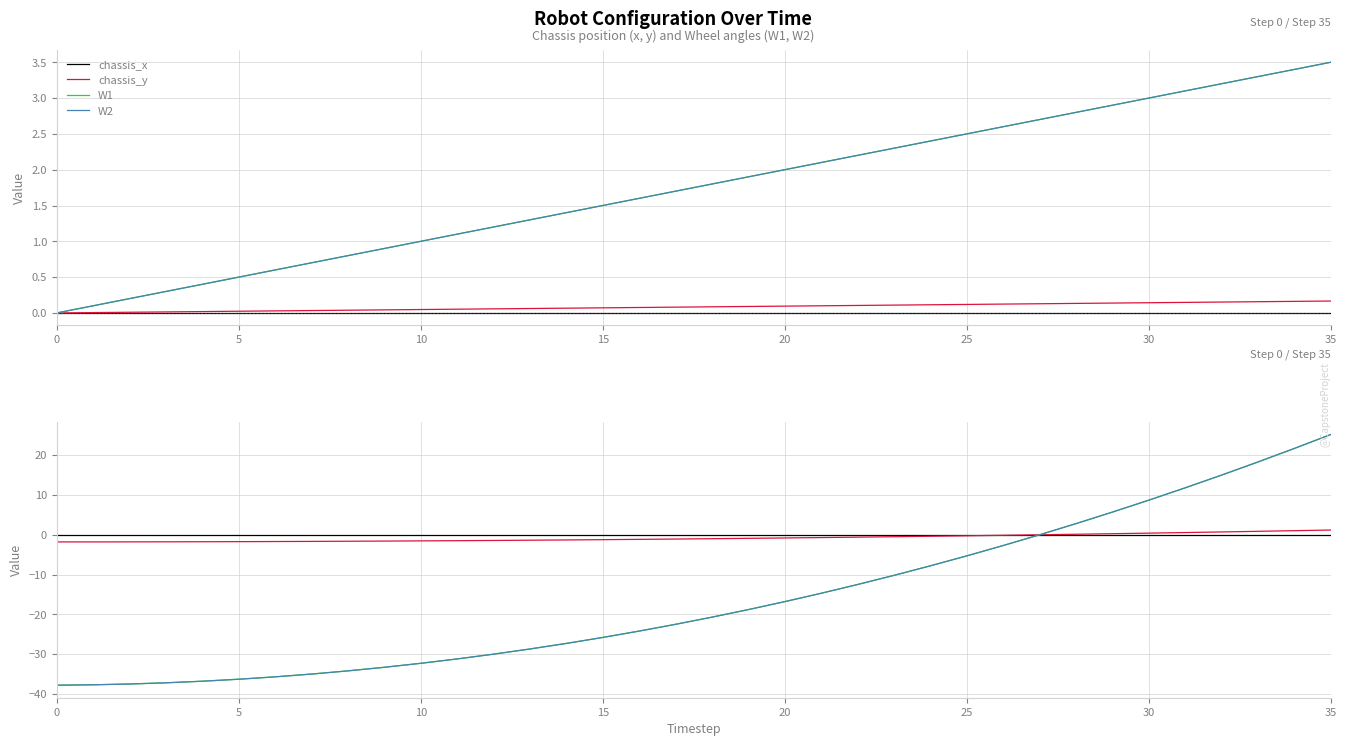

At which label is chassis_y closest to 0?

27